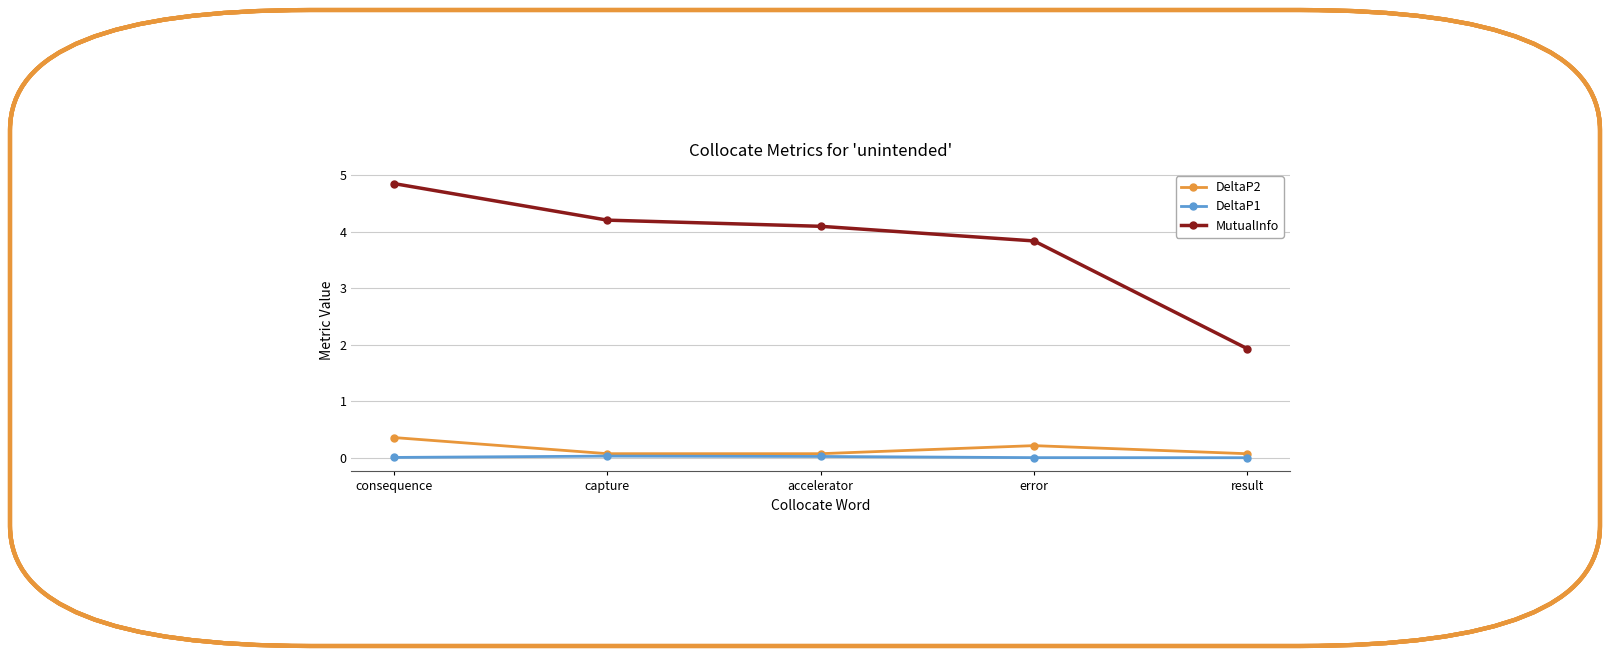

What is the total value across all series at capture?

4.3